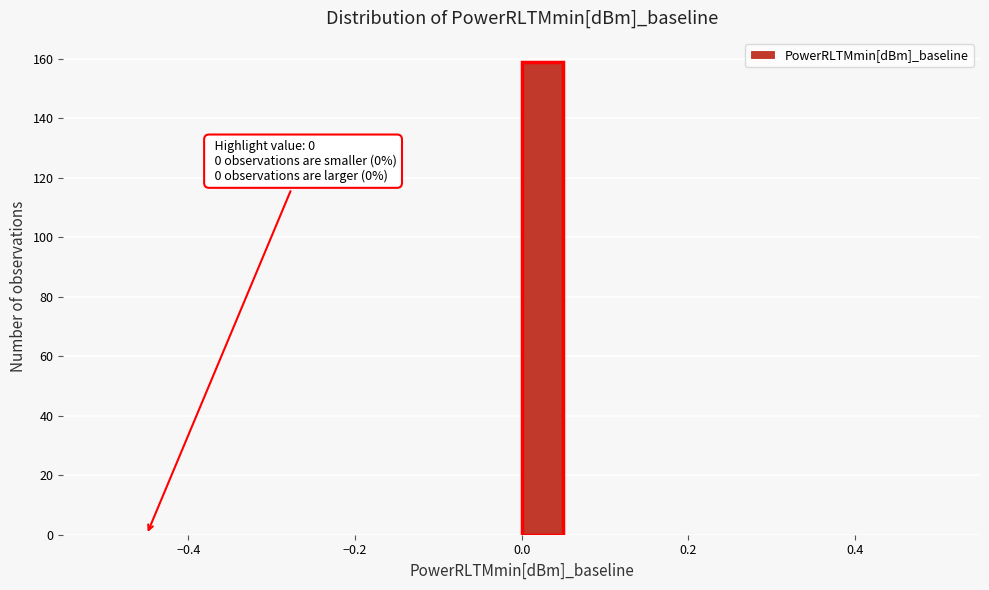

Around what value on the x-axis is the tallest bar? Give the approximate position of its centre, as read against the axis.

0.02